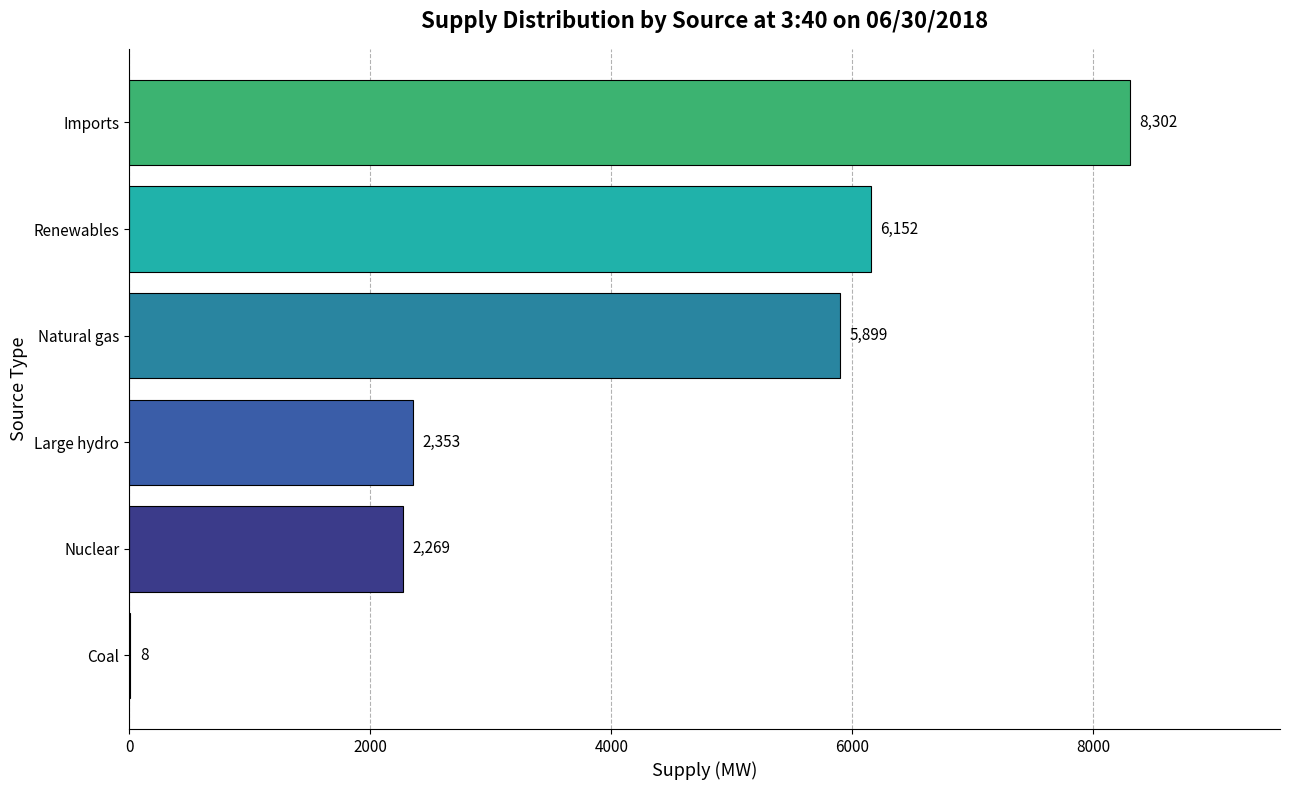

Which label corresponds to the largest value in the chart?

Imports